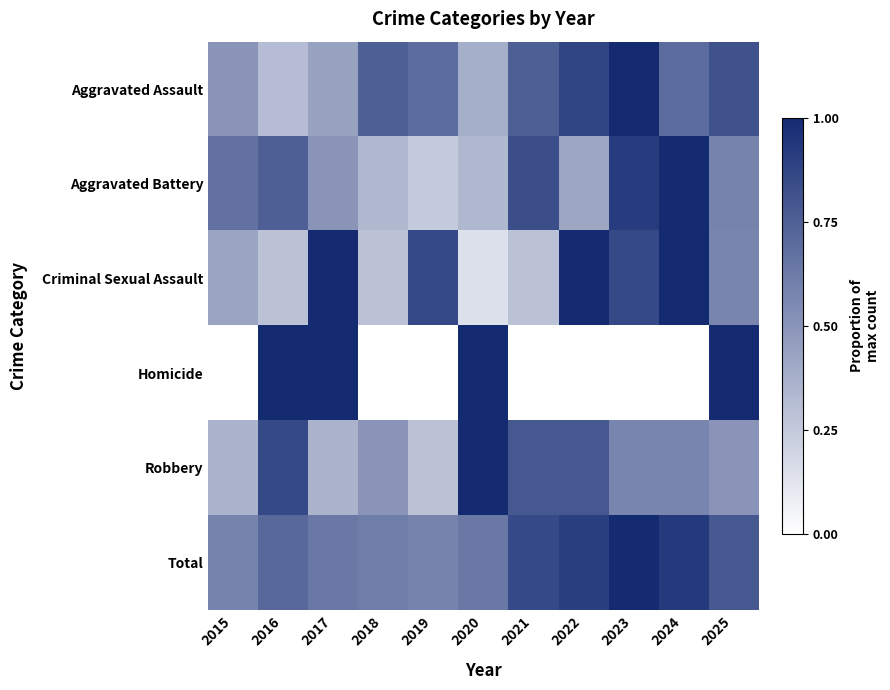

Reading right to left, transcribe all the data shown in this chart.

Aggravated Assault: 2025=0.8	2024=0.7	2023=1.0	2022=0.9	2021=0.8	2020=0.4	2019=0.7	2018=0.8	2017=0.4	2016=0.3	2015=0.5
Aggravated Battery: 2025=0.6	2024=1.0	2023=0.9	2022=0.4	2021=0.8	2020=0.3	2019=0.2	2018=0.3	2017=0.5	2016=0.8	2015=0.7
Criminal Sexual Assault: 2025=0.6	2024=1.0	2023=0.9	2022=1.0	2021=0.3	2020=0.1	2019=0.9	2018=0.3	2017=1.0	2016=0.3	2015=0.4
Homicide: 2025=1.0	2024=0.0	2023=0.0	2022=0.0	2021=0.0	2020=1.0	2019=0.0	2018=0.0	2017=1.0	2016=1.0	2015=0.0
Robbery: 2025=0.5	2024=0.6	2023=0.6	2022=0.8	2021=0.8	2020=1.0	2019=0.3	2018=0.5	2017=0.4	2016=0.9	2015=0.4
Total: 2025=0.8	2024=0.9	2023=1.0	2022=0.9	2021=0.9	2020=0.6	2019=0.6	2018=0.6	2017=0.6	2016=0.7	2015=0.6